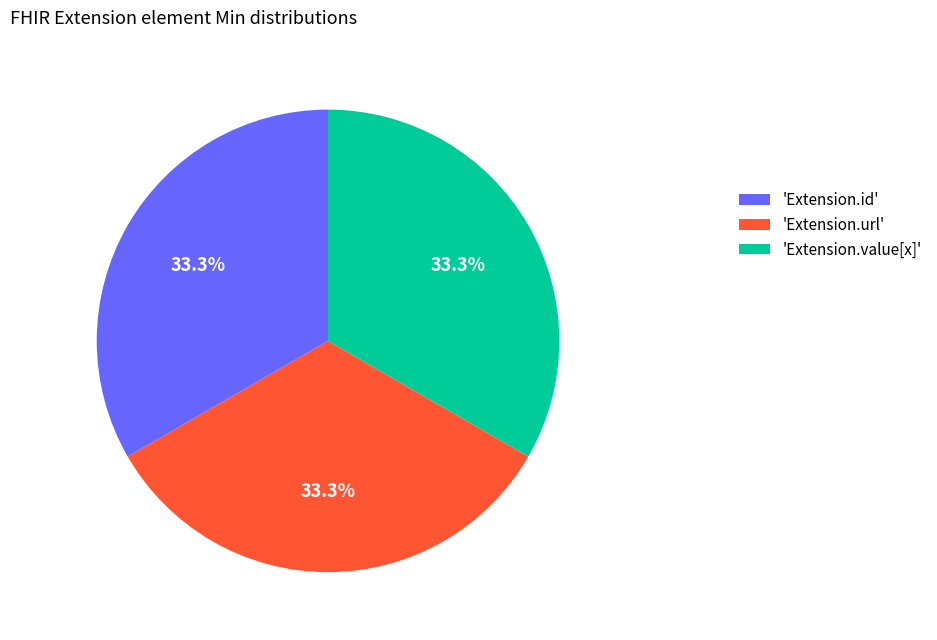

Approximately how many times larger is the value at 'Extension.url' compared to 'Extension.value[x]'?

1.0